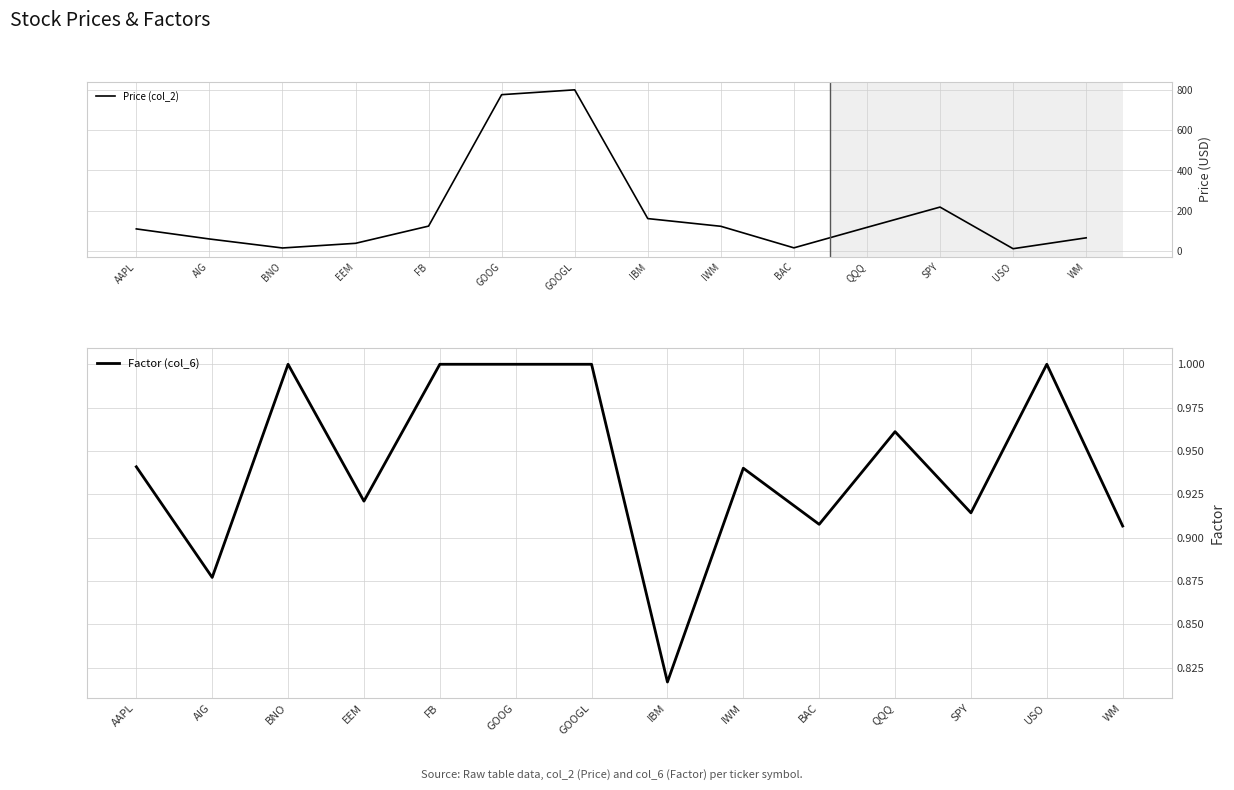

How many lines are shown in the chart?

2